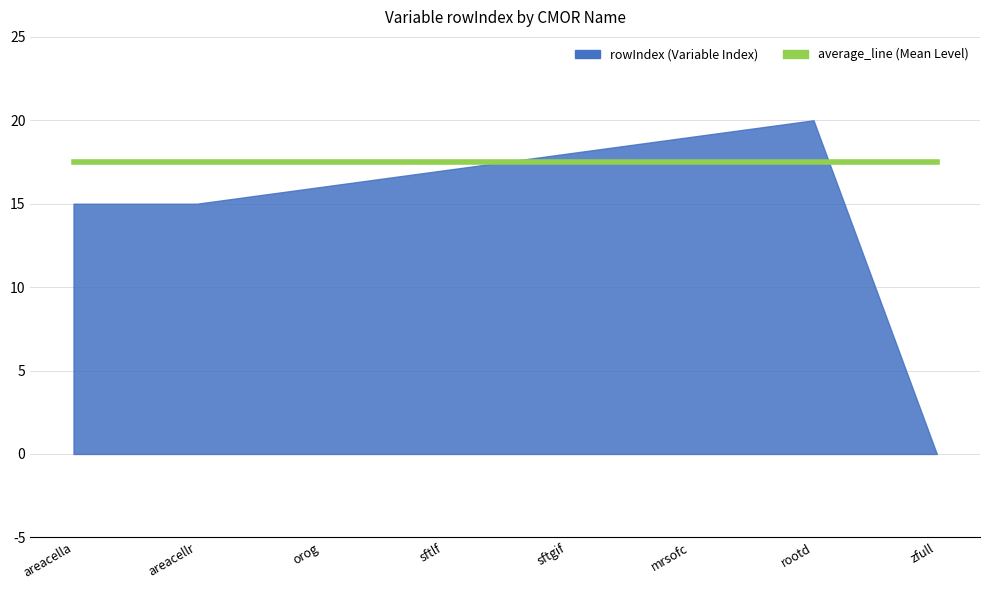

The rowIndex series shows 0.0 at zfull. True or false?

True